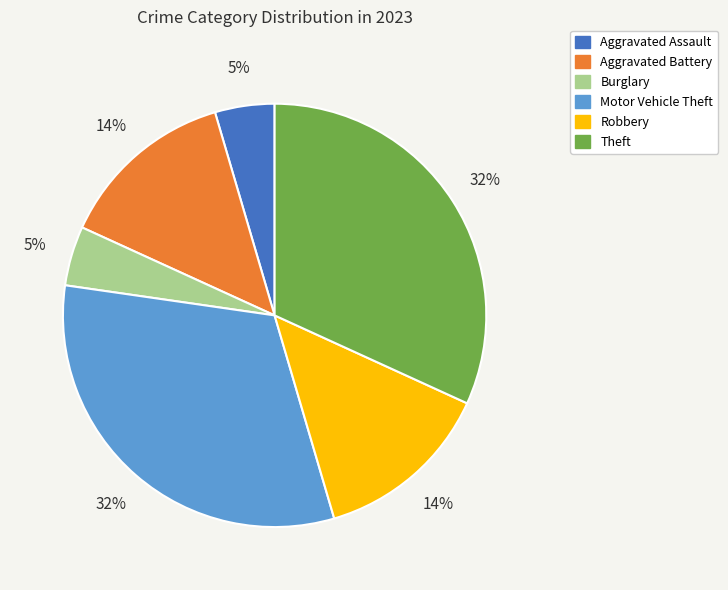

Does Robbery represent more than half of the total?

No